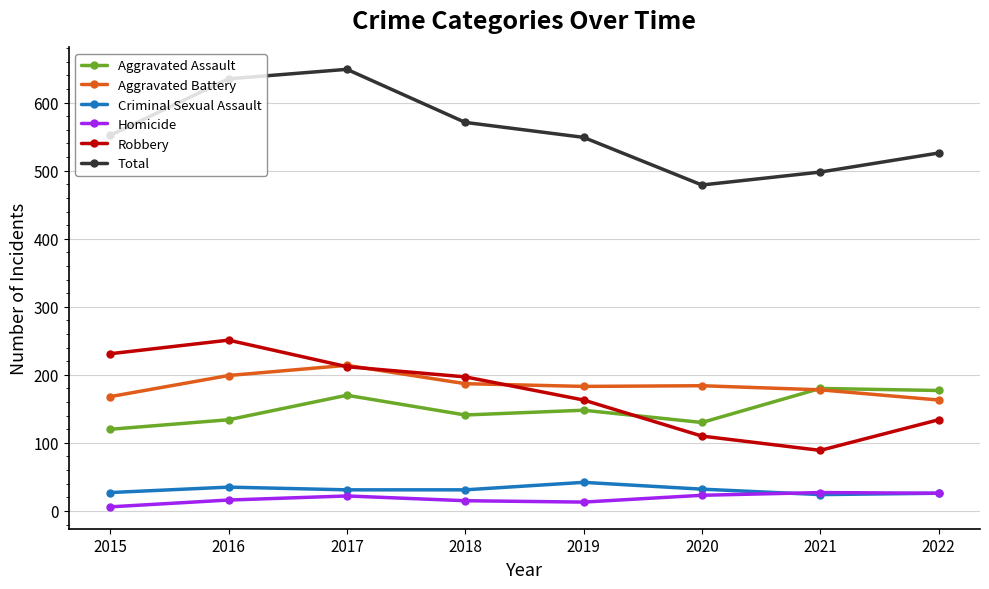

True or false: Robbery and Aggravated Assault intersect in this chart.

True